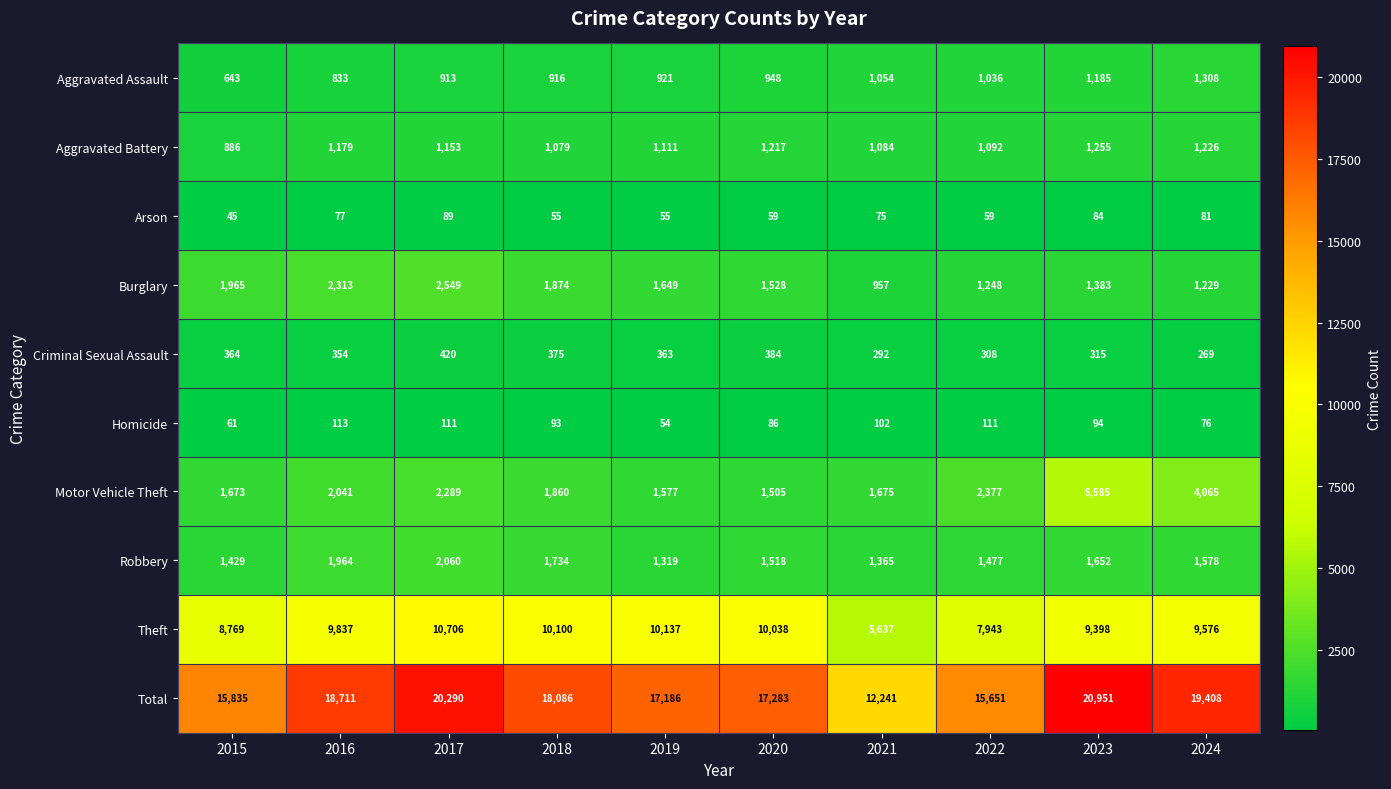

Between 2017 and 2018, which series saw the biggest shift?

Total